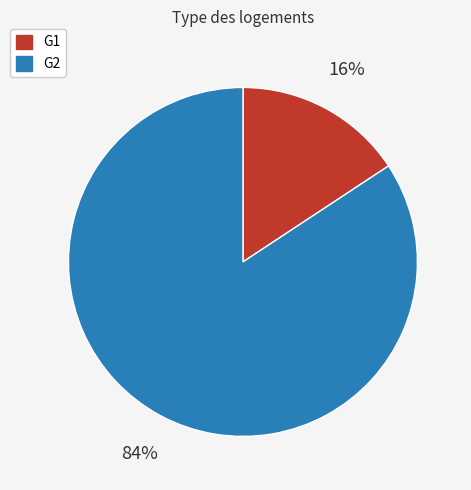

Count the number of slices in the pie.

2